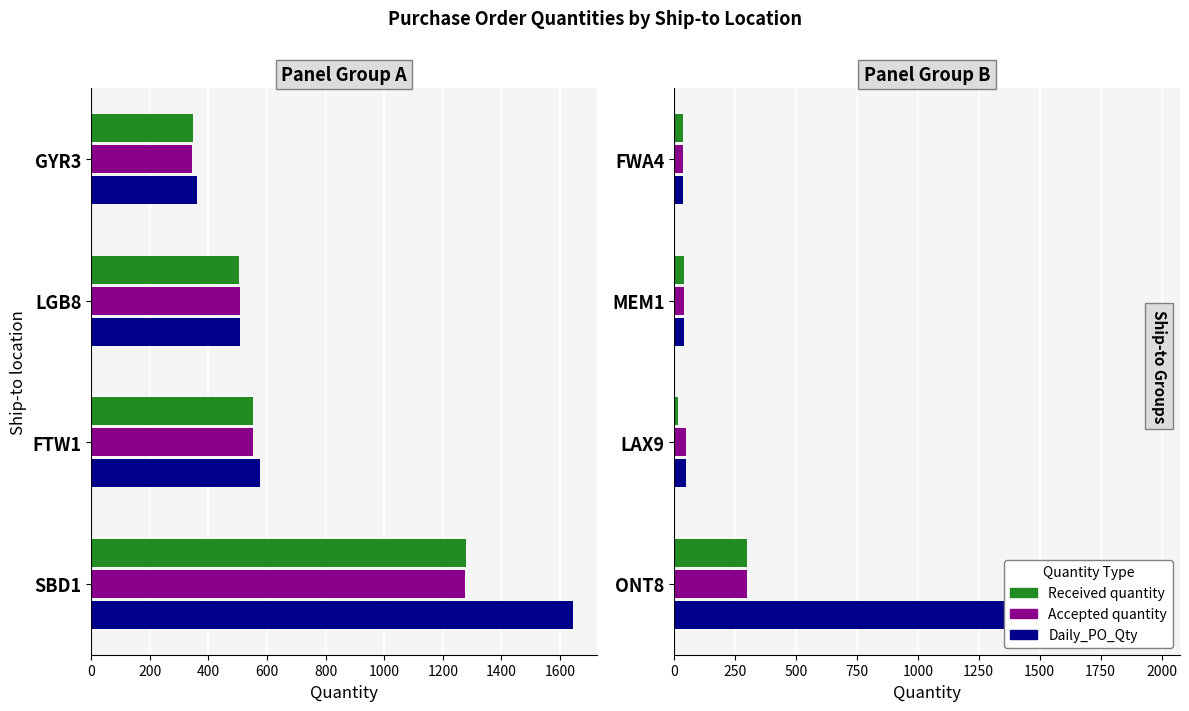

How many categories are shown in the chart?

4